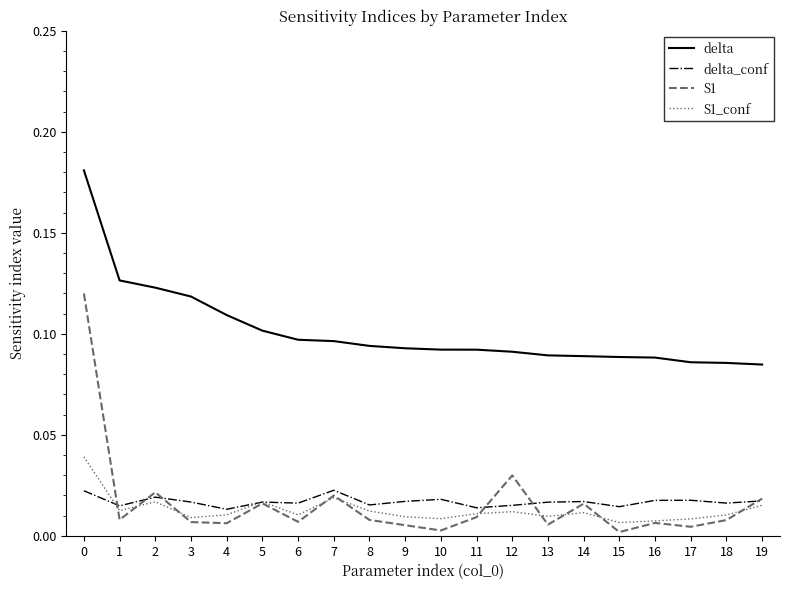

How many lines are shown in the chart?

4